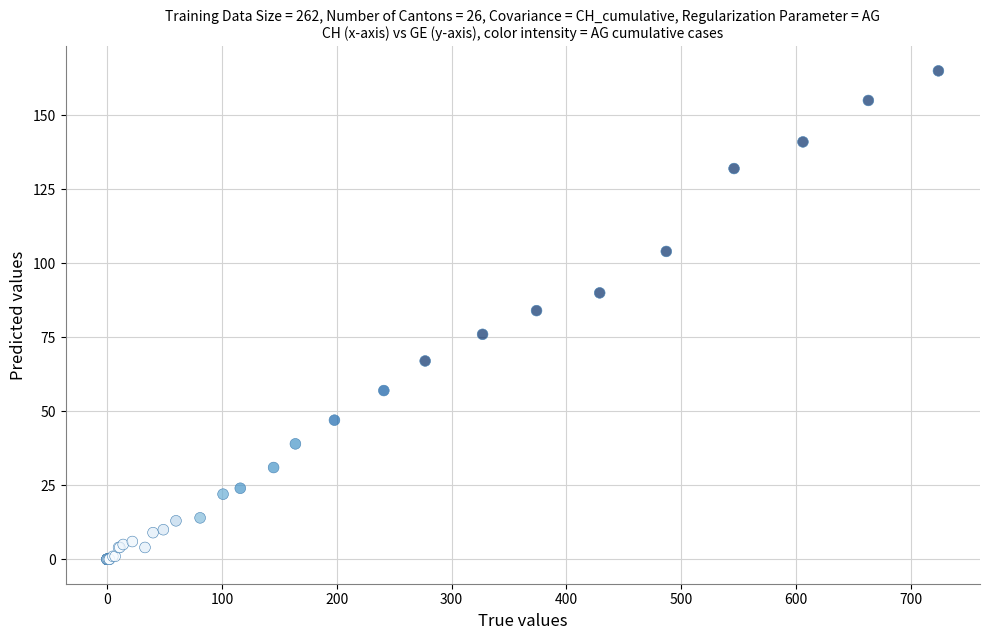

What Y value in the scatter plot is closest to 82?

84